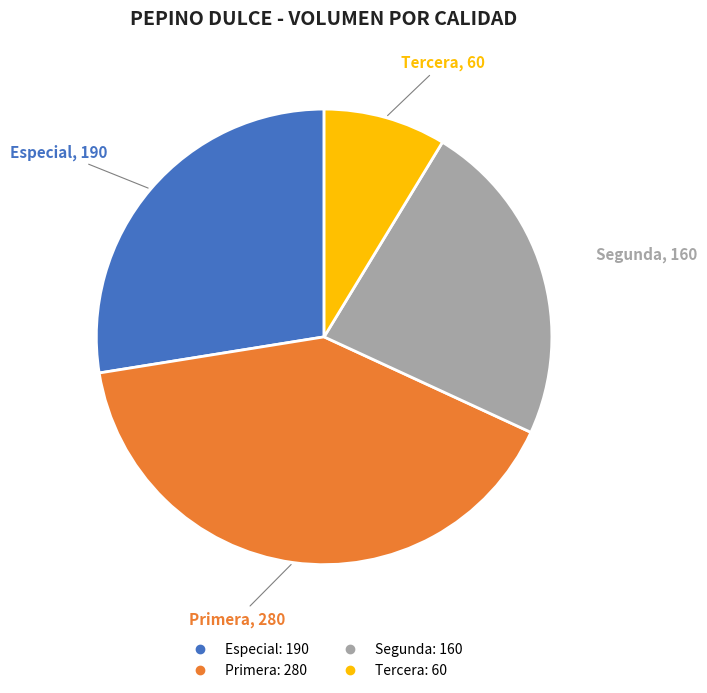

What is the smallest slice in the pie chart?

Tercera